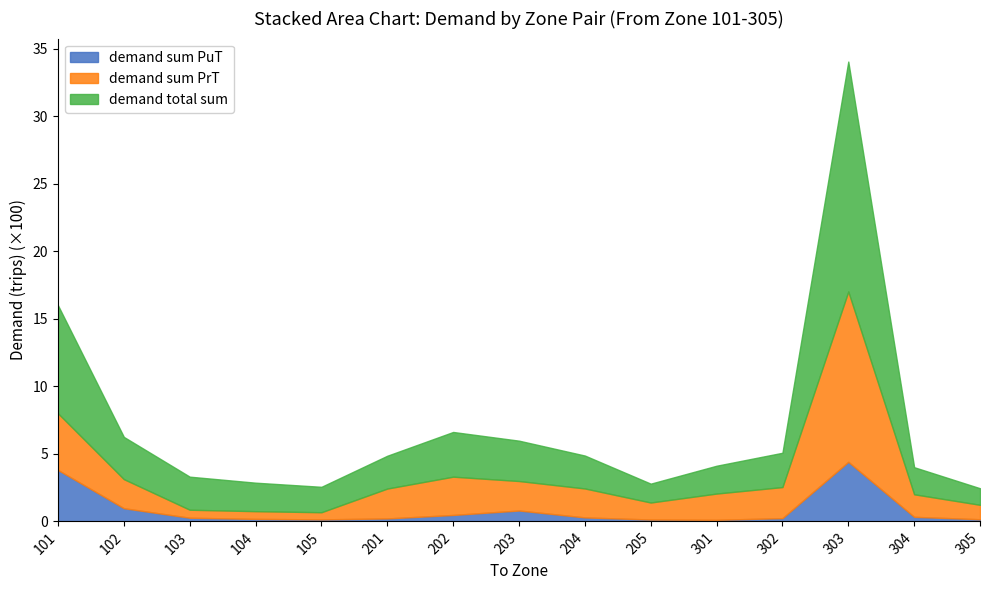

True or false: demand sum PrT and demand sum PuT cross at least once.

False